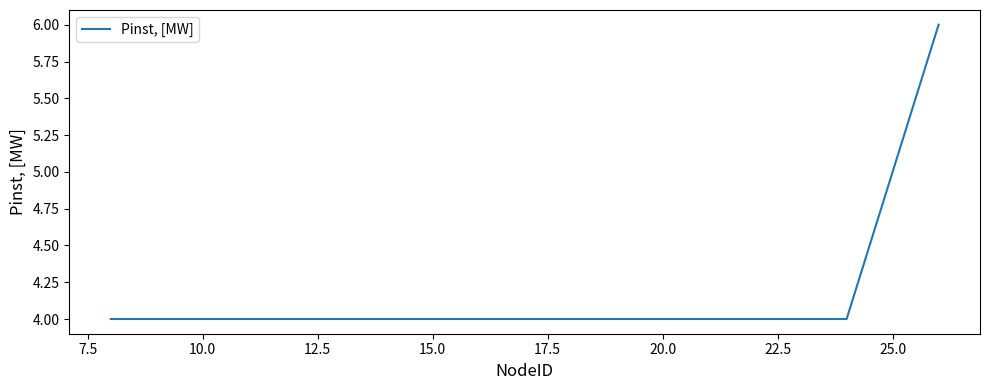

What is the minimum value shown in the chart?

4